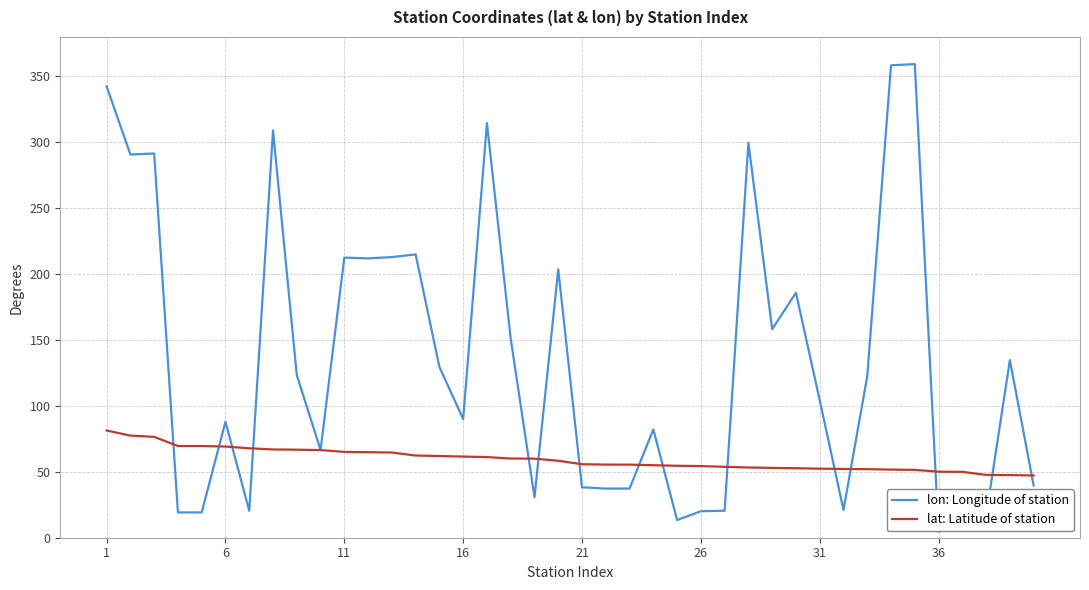

Which series has the largest total across all categories?

lon: Longitude of station